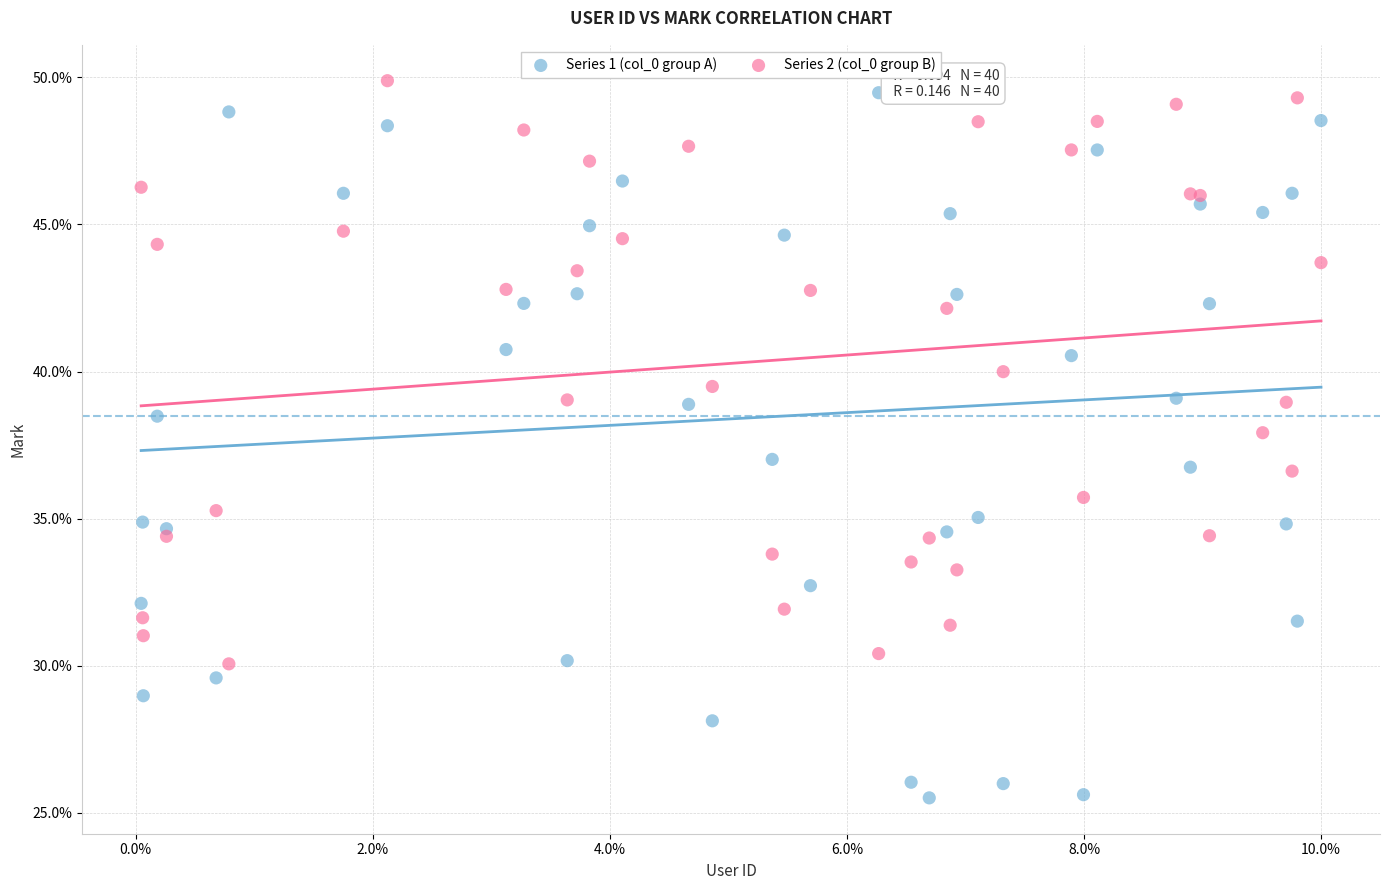

Which series has the widest spread of Y values?

Series 1 (col_0 group A)